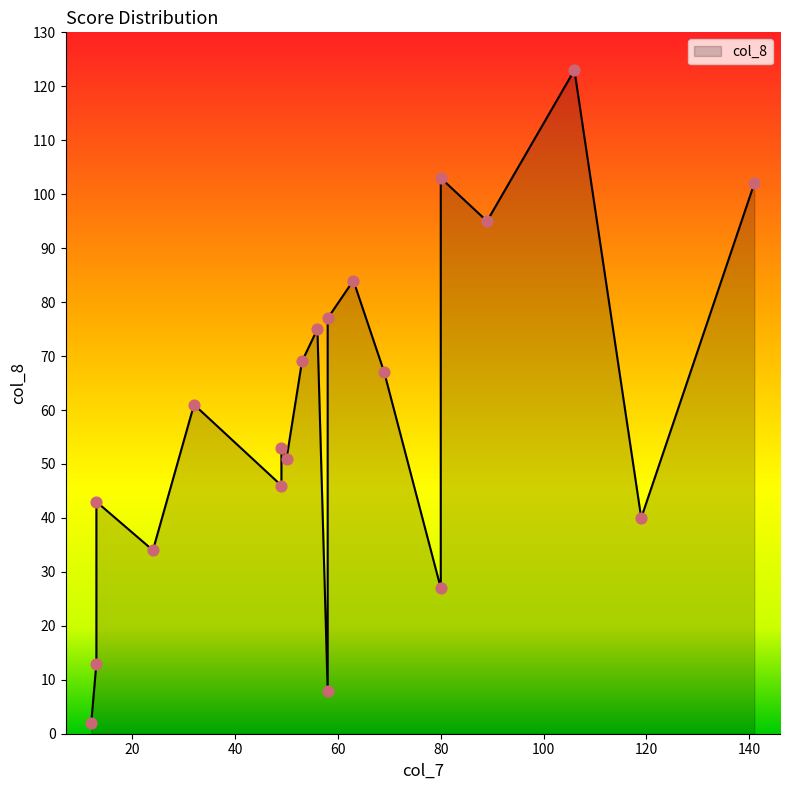

What is the change in value from 50 to 24?

-17